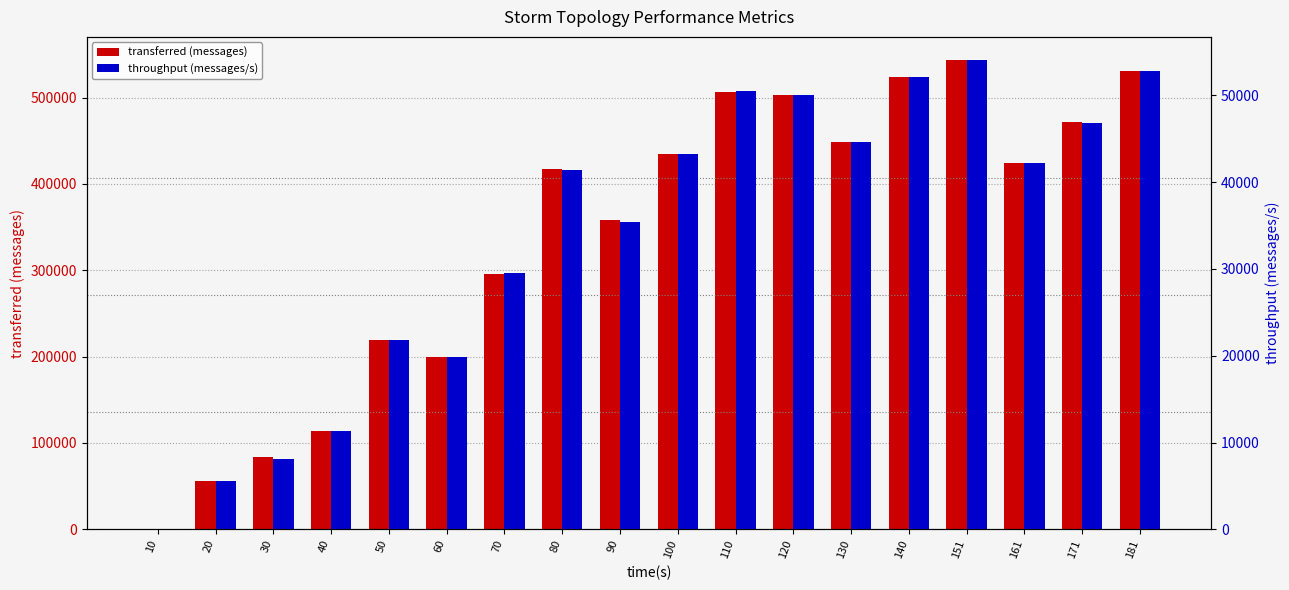

Count the number of categories in the chart.

18